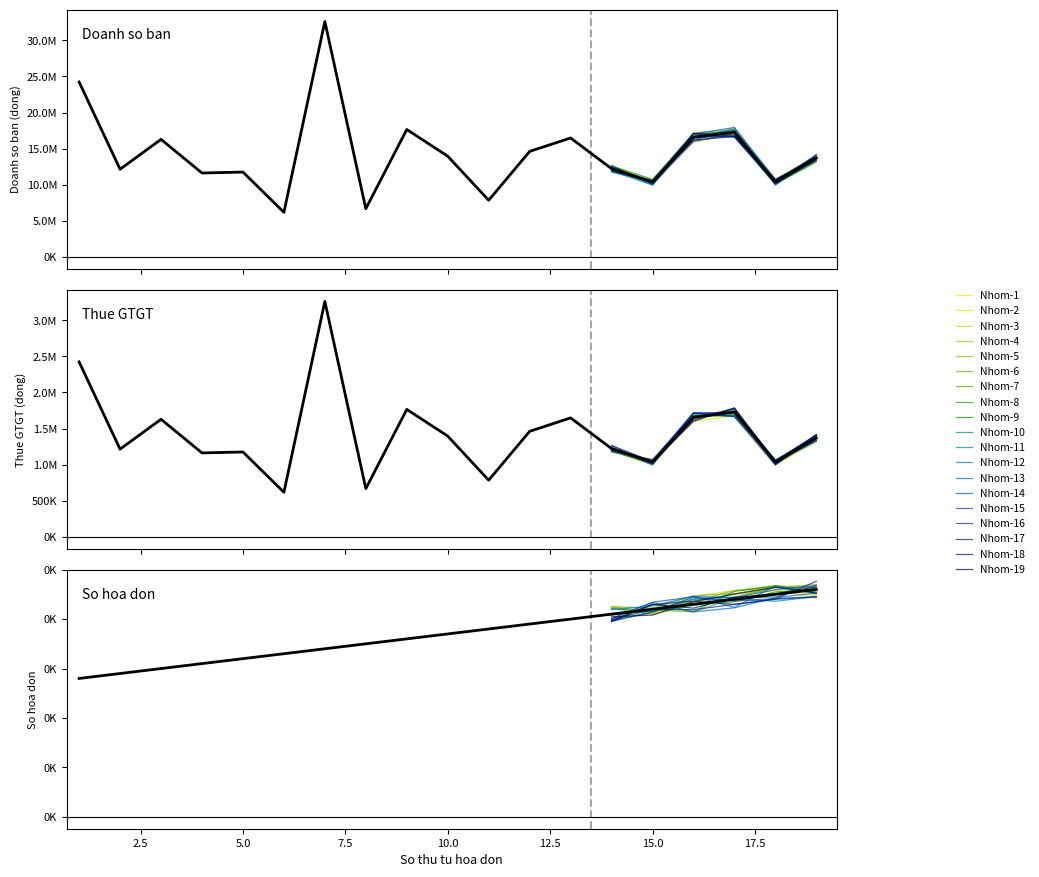

What value does the Doanh so ban series have at 10, to the nearest 50?

13965000